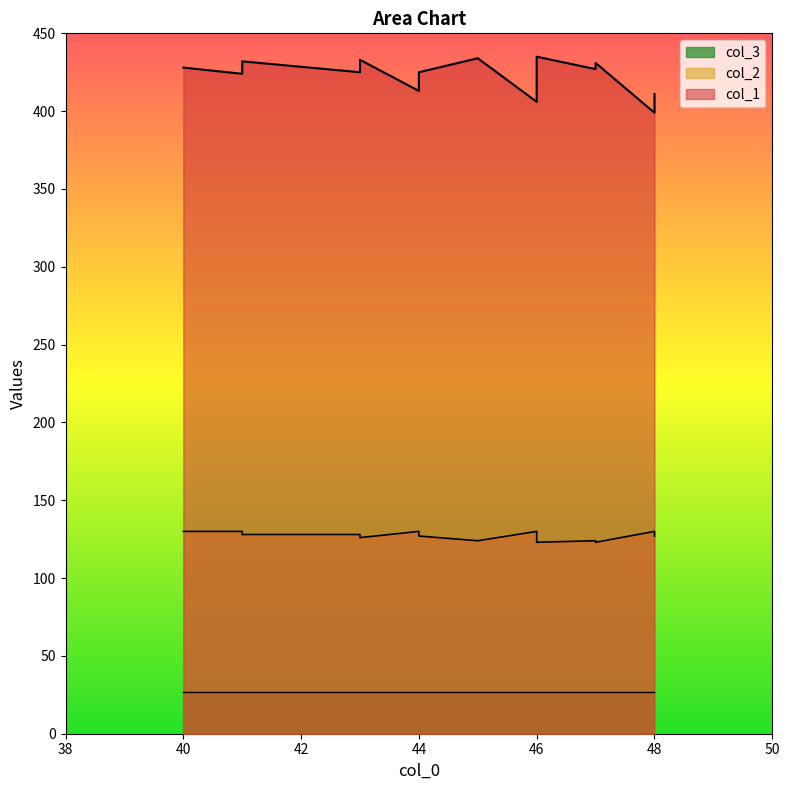

True or false: col_1 and col_2 intersect in this chart.

False